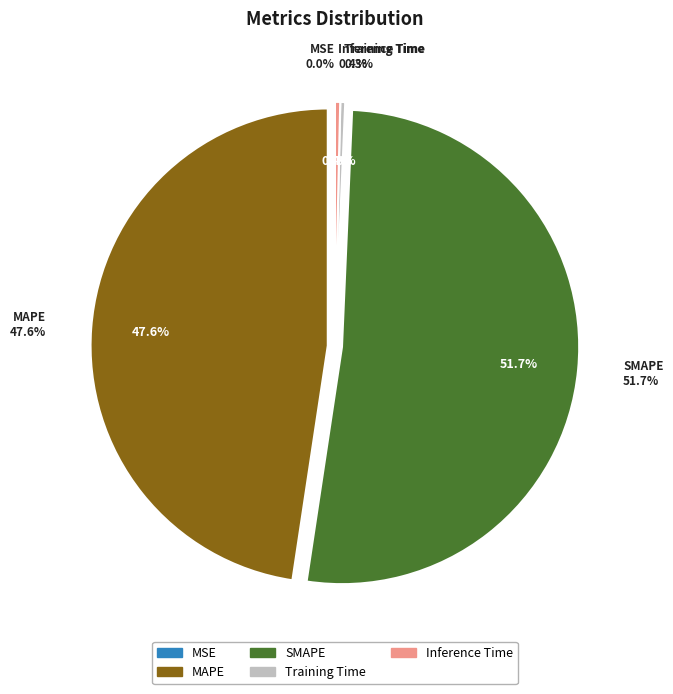

What is the majority slice?

SMAPE